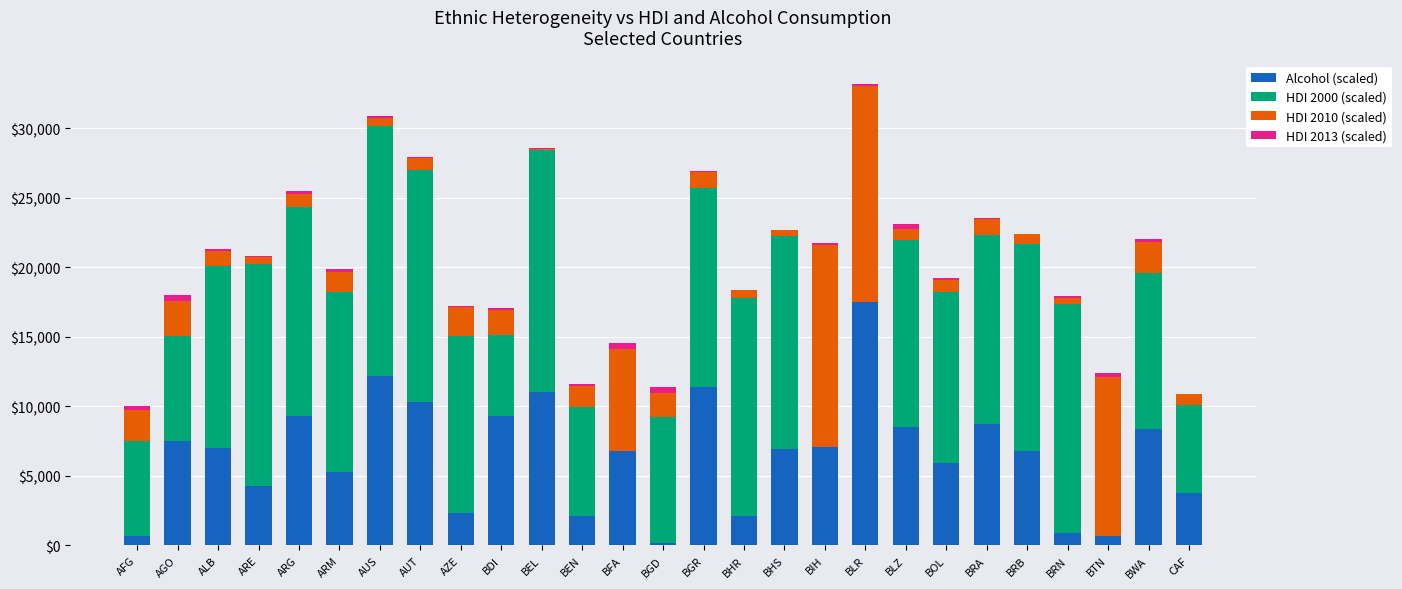

What is the highest value of the Alcohol (scaled) series?

17500.0